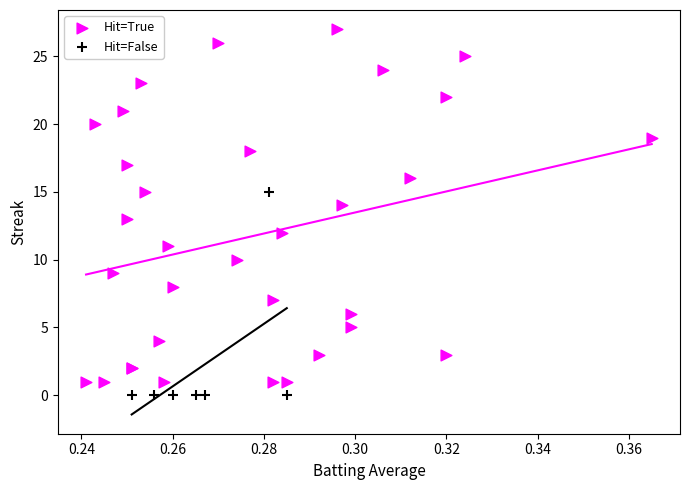

Which series contains the highest Y value?

Hit=True